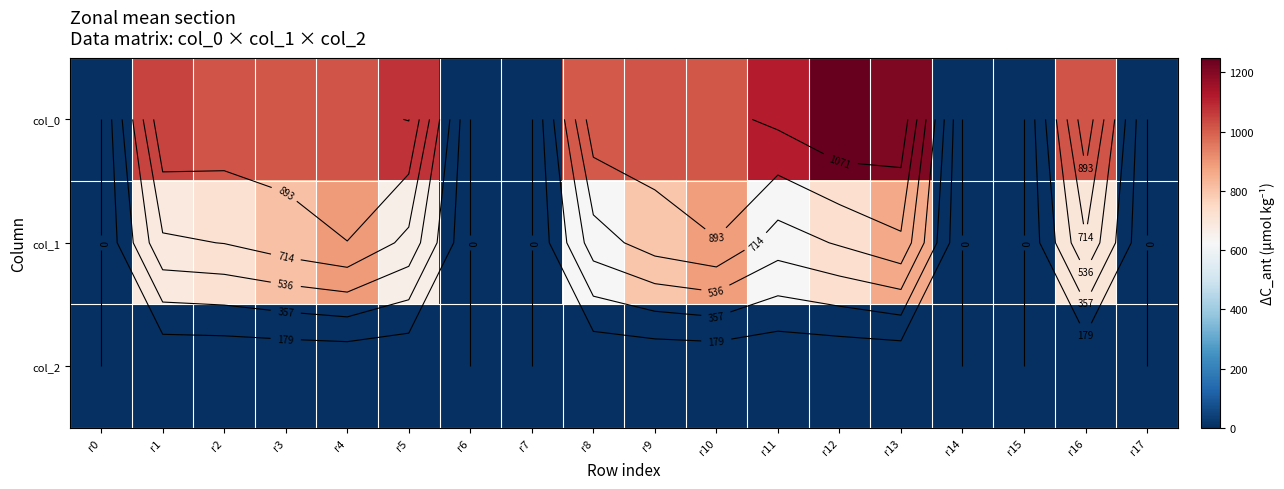

List the series in order of their overall mean, highest first.

col_0, col_1, col_2